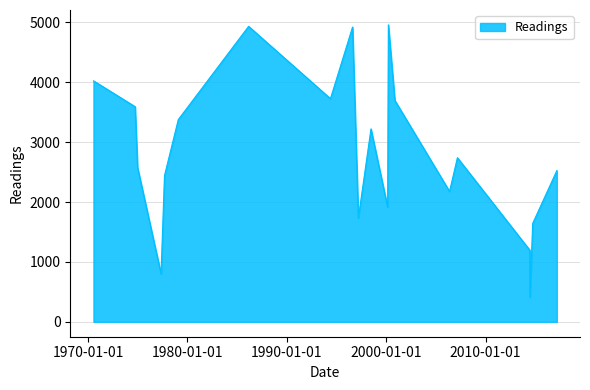

What is the difference between the maximum and minimum values?

4547